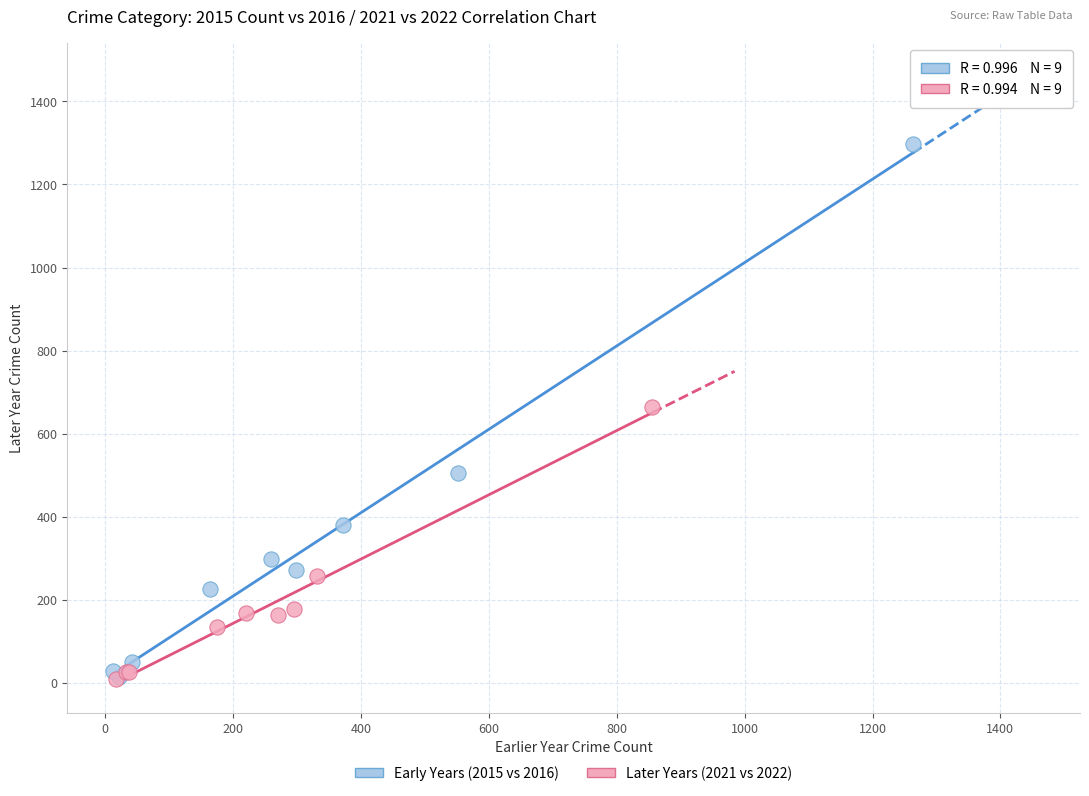

Which series reaches the maximum Y coordinate?

Early Years (2015 vs 2016)